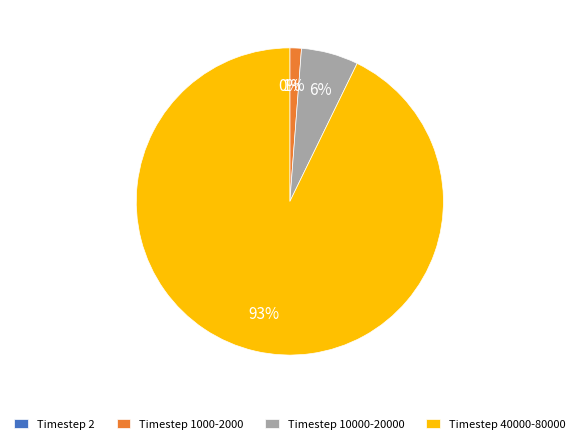

Combined, do Timestep 10000-20000 and Timestep 40000-80000 account for over 50%?

Yes